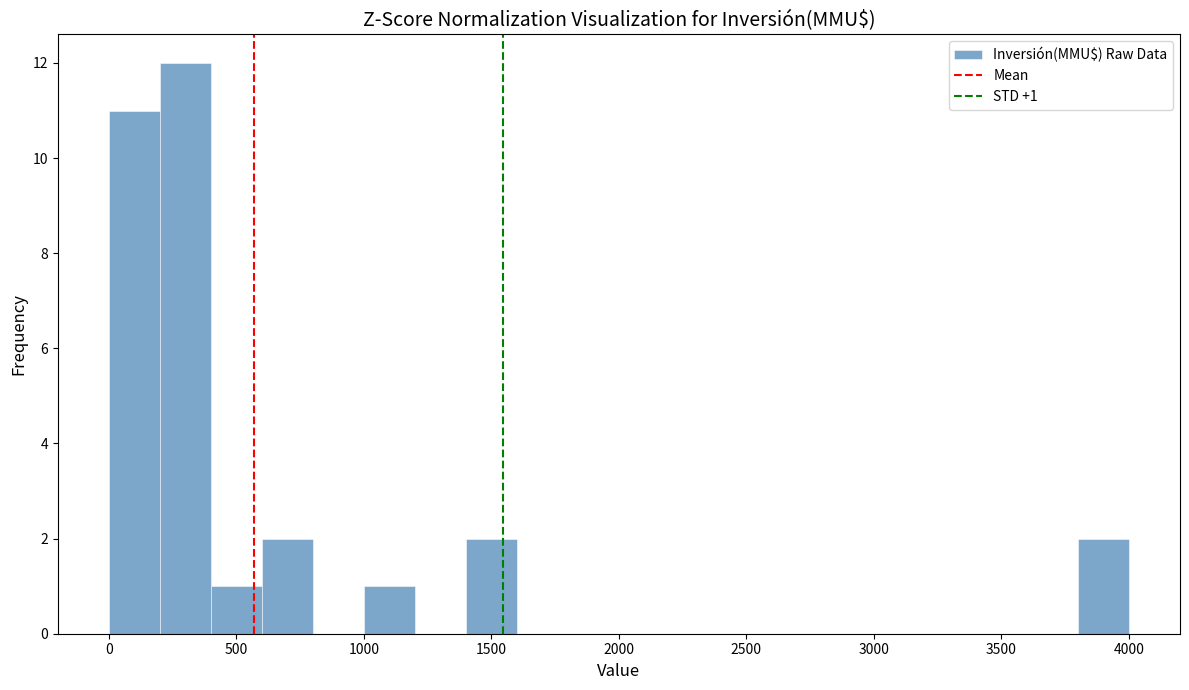

Over which range of the x-axis is the bar tallest?

200 to 400